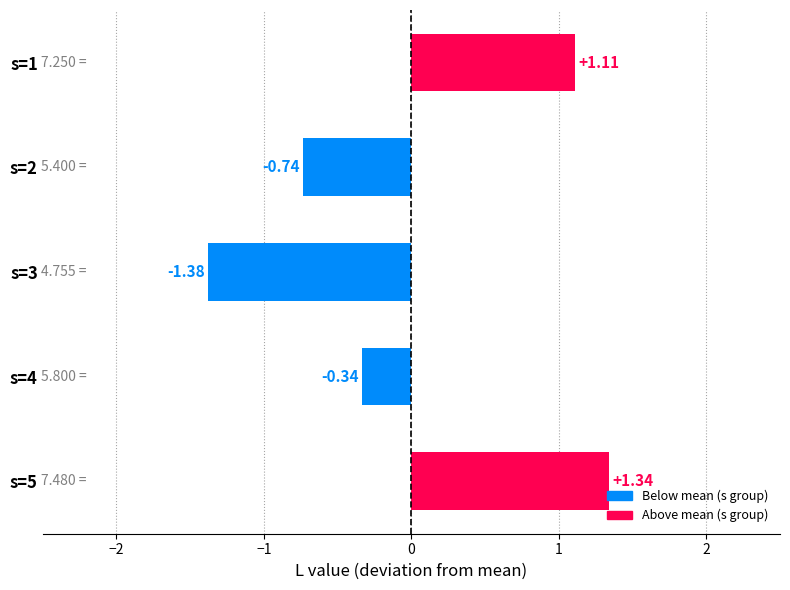

Are the bars horizontal?

Yes